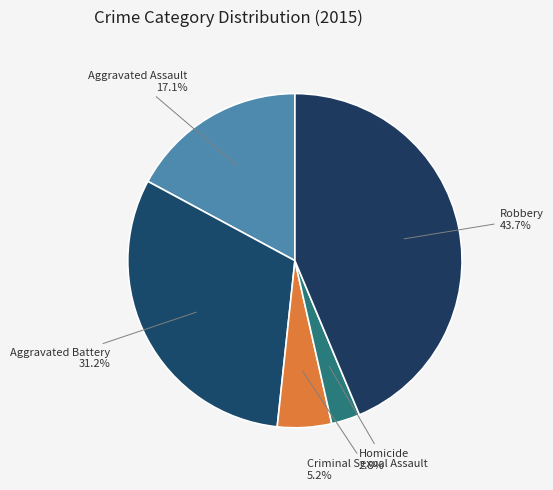

How many slices are in this pie chart?

5